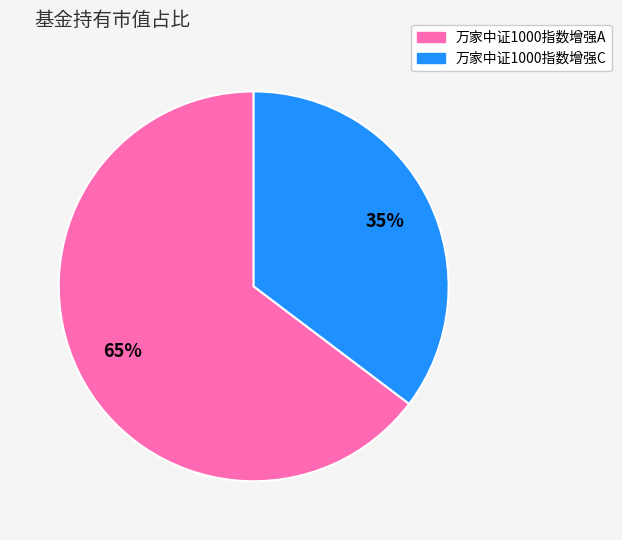

Which slice is the largest?

万家中证1000指数增强A